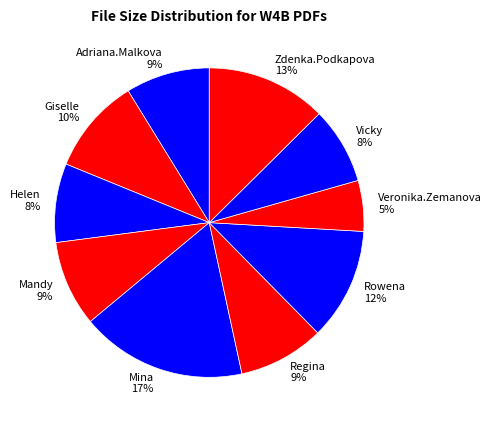

To the nearest percent, what percentage of the pie is Giselle?

10%